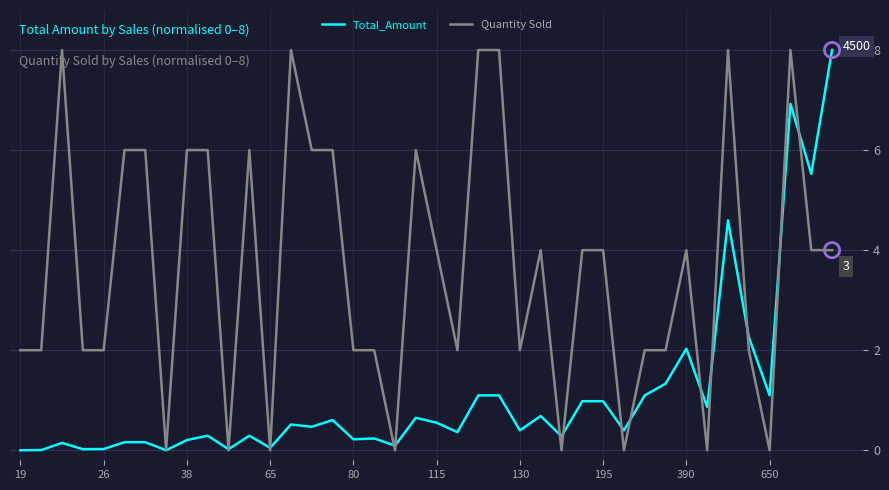

Which series has the largest total across all categories?

Quantity Sold